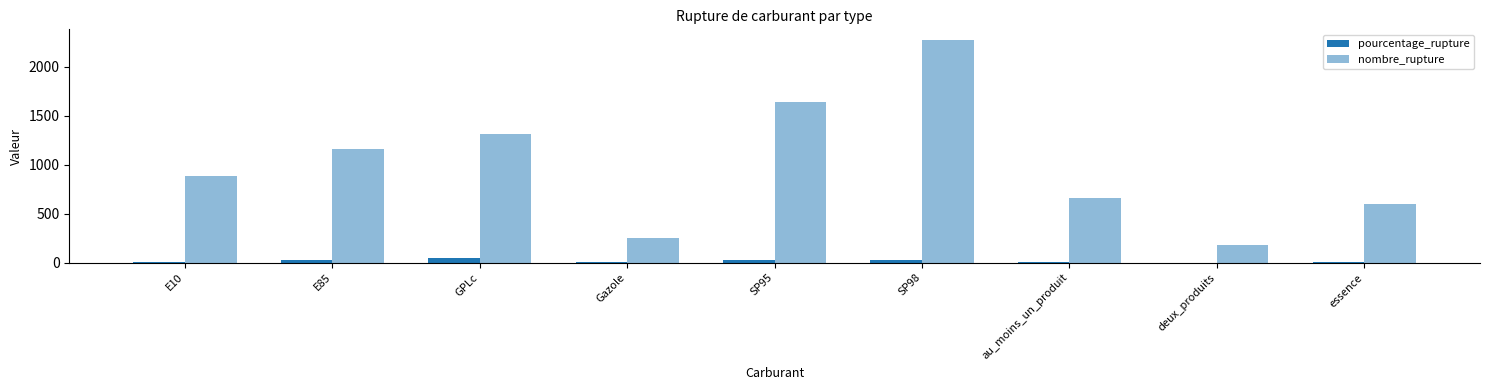

List the labels in order of pourcentage_rupture value, largest first.

GPLc, SP95, E85, SP98, E10, au_moins_un_produit, essence, Gazole, deux_produits